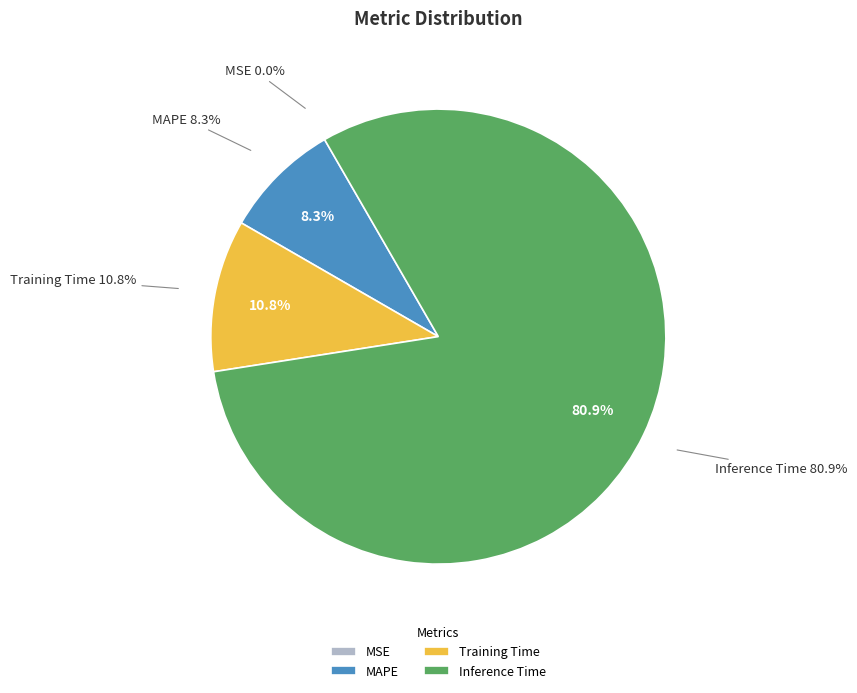

Do MSE and Inference Time together represent more than half of the pie?

Yes